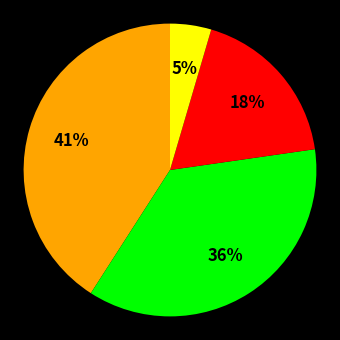

To the nearest percent, what is the difference between the largest and smallest slice percentages?

36%